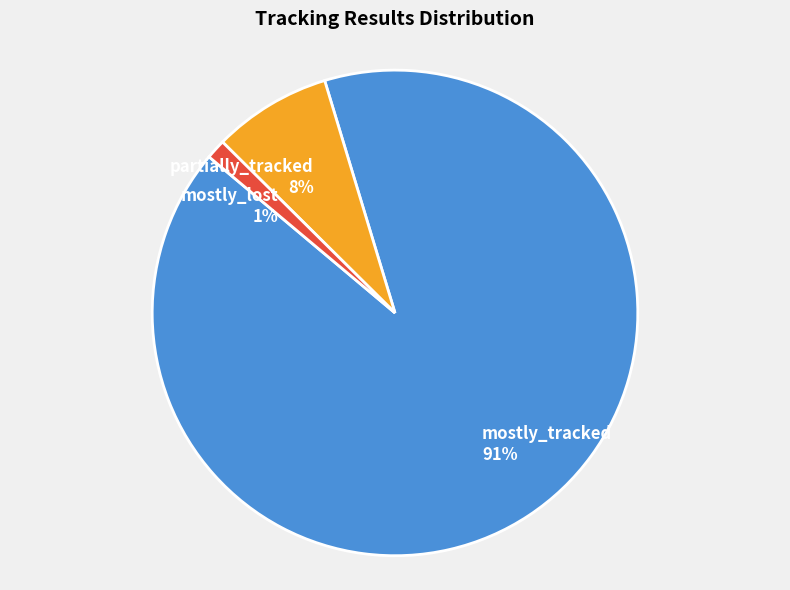

To the nearest percent, what is the average slice percentage?

33%